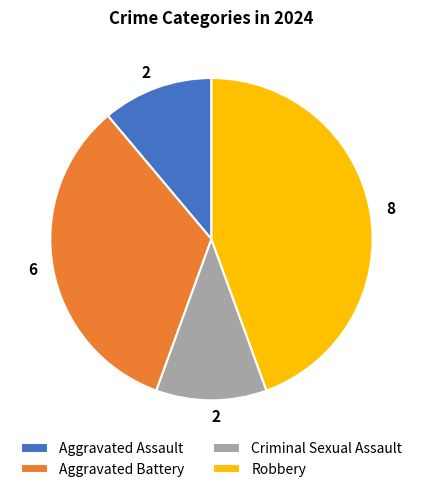

Does Aggravated Battery represent more than half of the total?

No